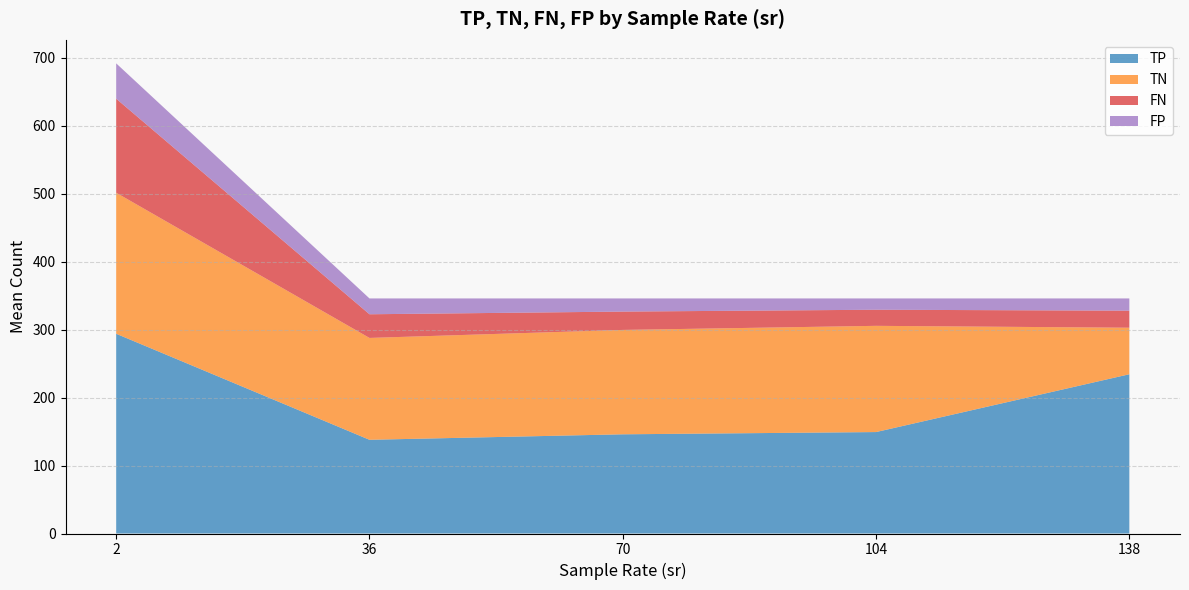

Where is TP nearest to the value 215?

138